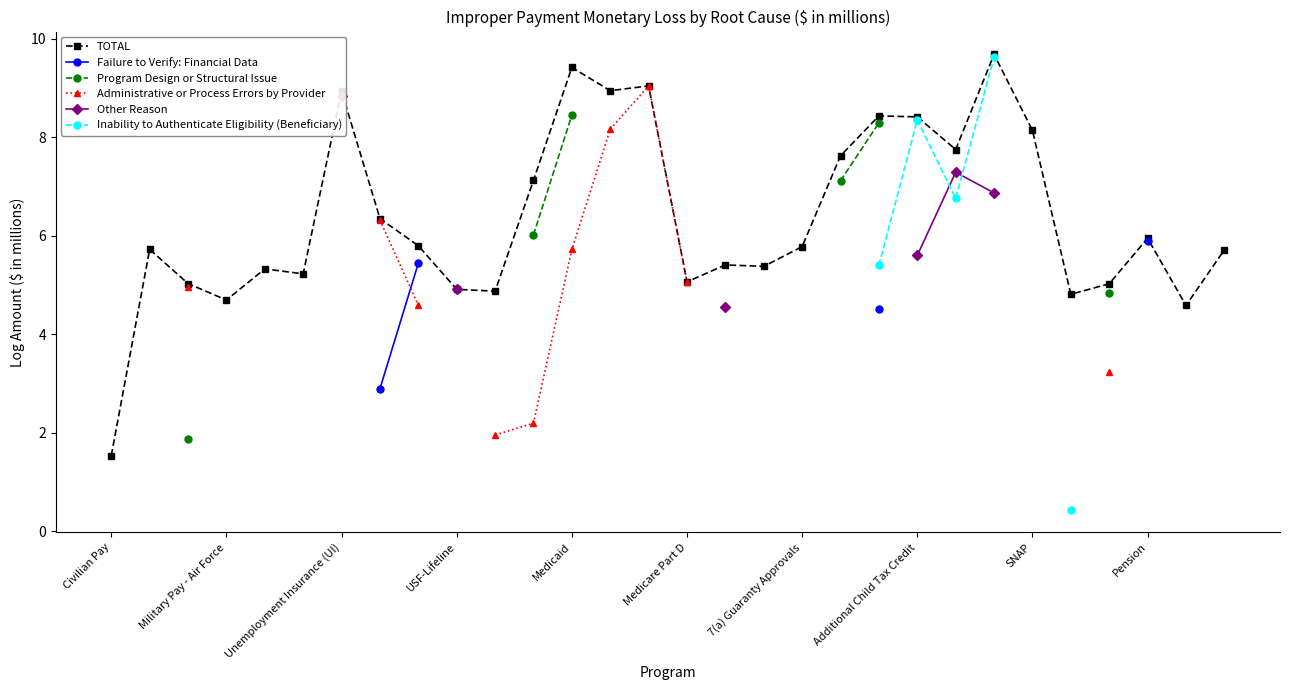

True or false: Program Design or Structural Issue and Other Reason cross at least once.

False